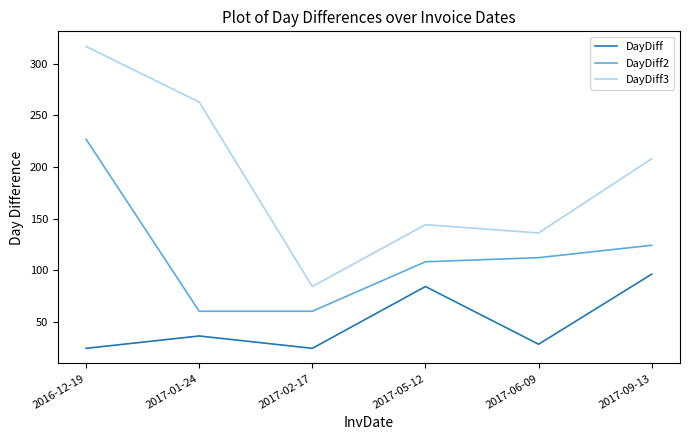

What is the total value across all series at 2017-06-09?

276